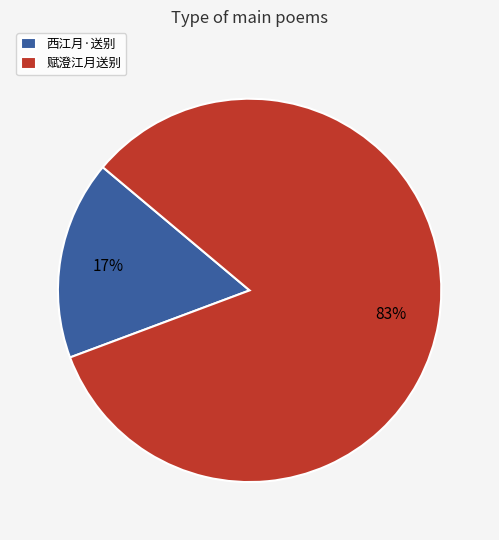

Between 西江月·送别 and 赋澄江月送别, which is larger?

赋澄江月送别